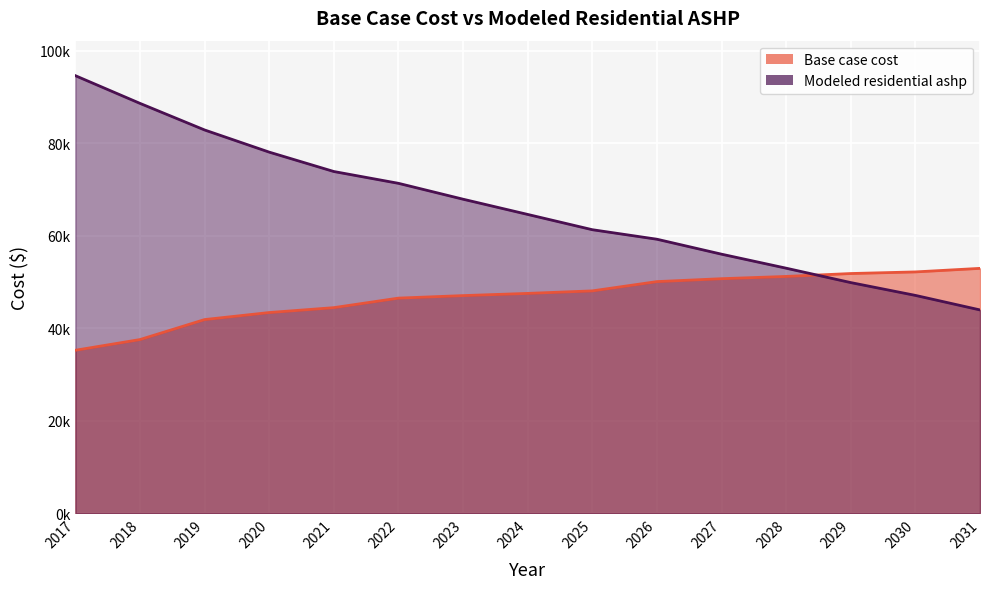

What are all the series names shown in the legend?

Base case cost, Modeled residential ashp